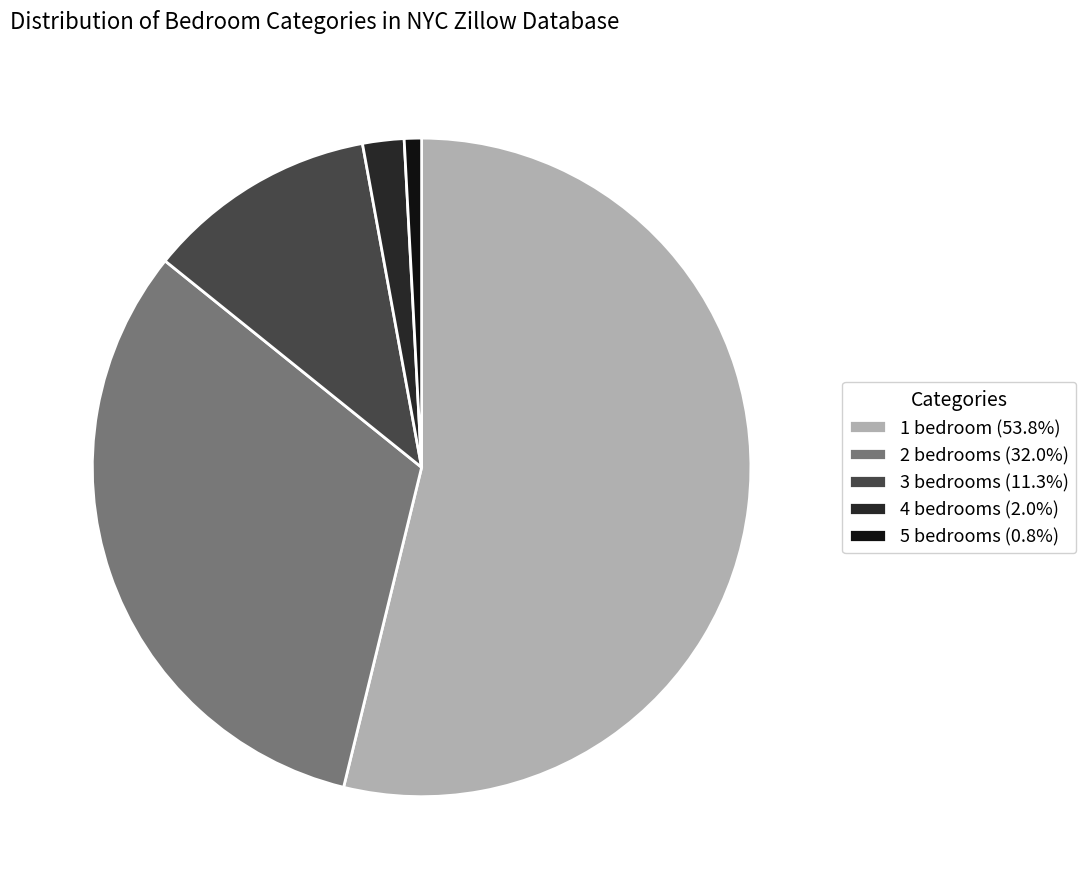

Is there a majority slice in this chart?

Yes